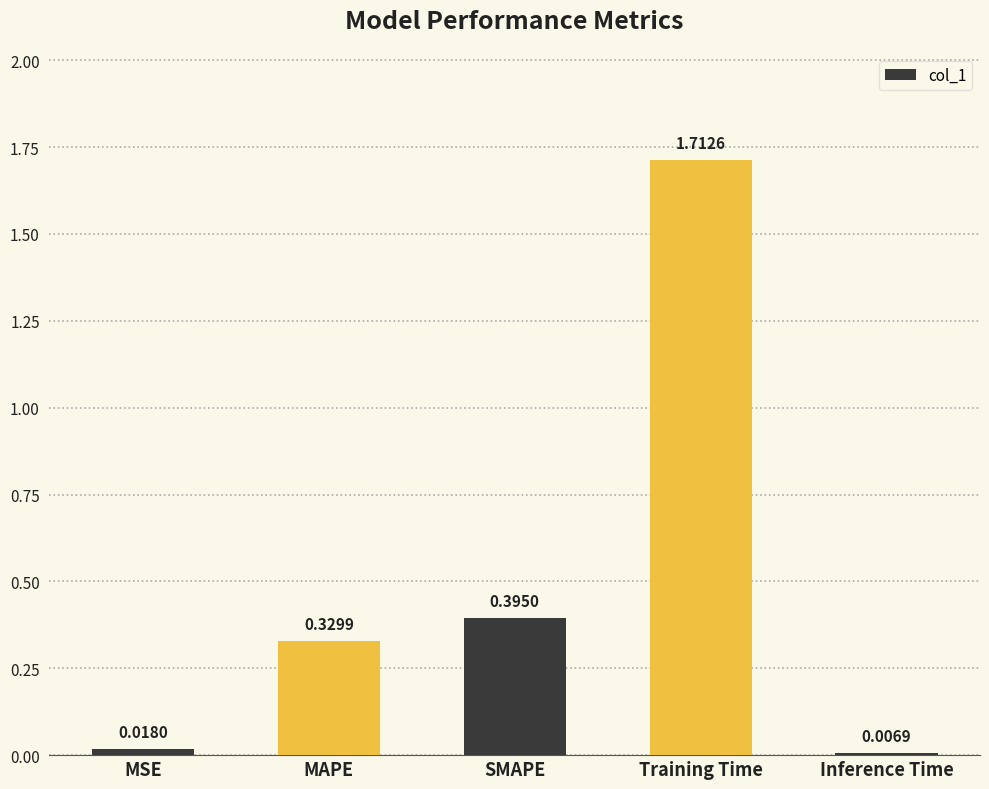

What is the label of the 3rd bar from the right?

SMAPE